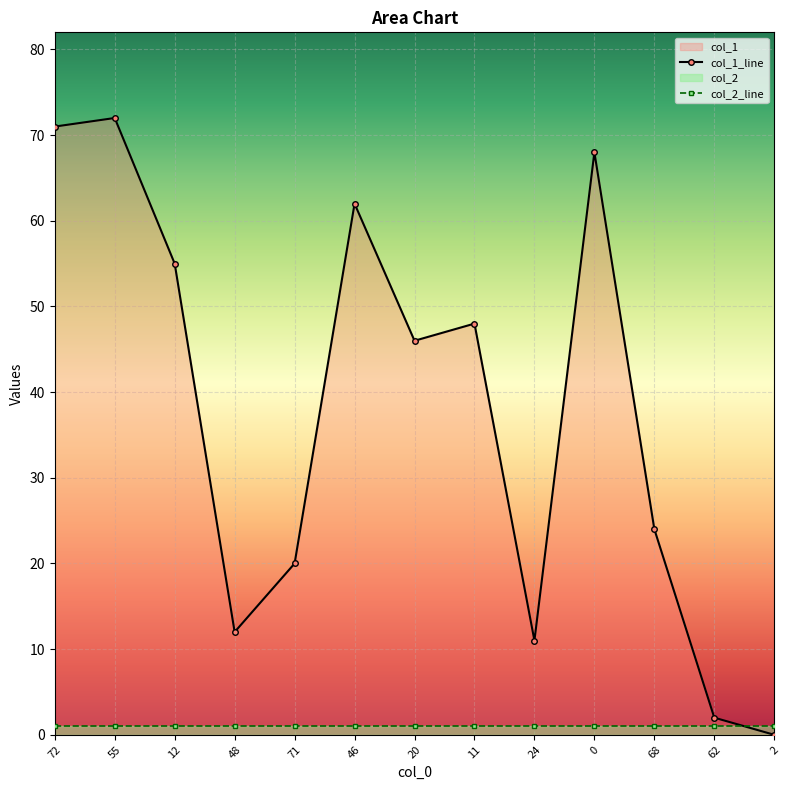

How many points are lower than both their immediate neighbors (excluding endpoints)?

3